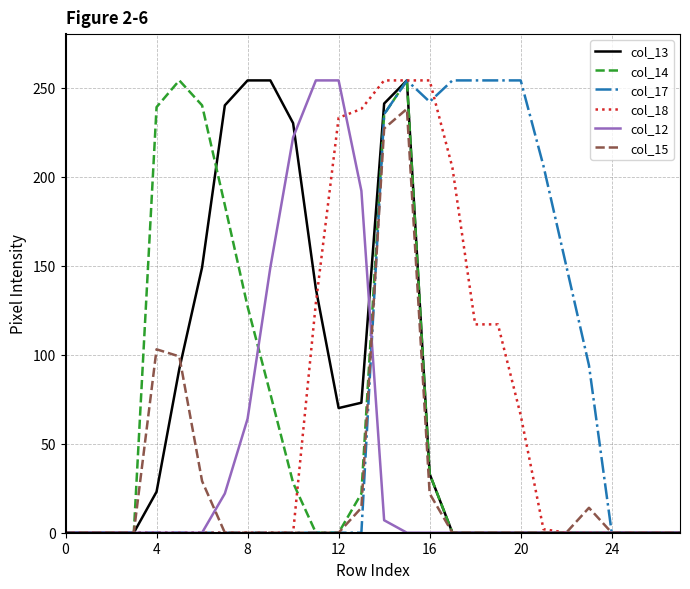

What is the highest value of the col_17 series?

254